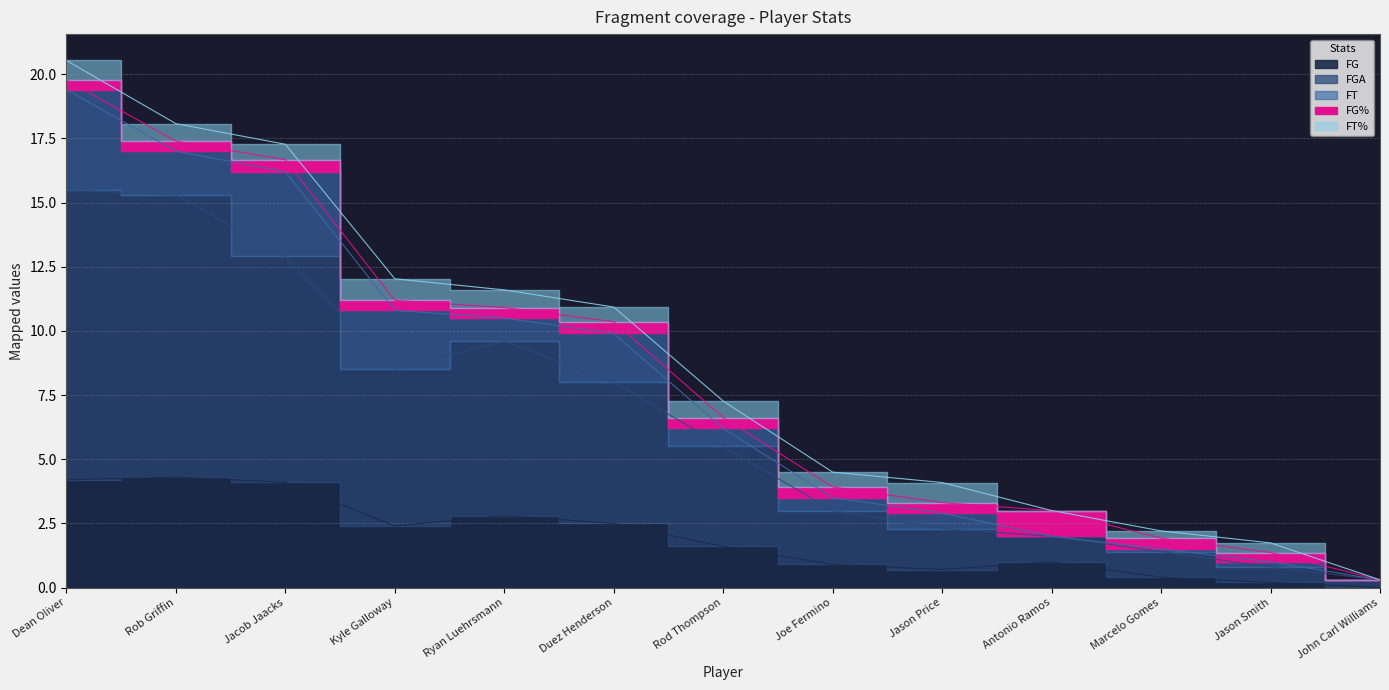

Reading left to right, extract all data points from this chart.

FG: Dean Oliver=4.2	Rob Griffin=4.3	Jacob Jaacks=4.1	Kyle Galloway=2.4	Ryan Luehrsmann=2.8	Duez Henderson=2.5	Rod Thompson=1.6	Joe Fermino=0.9	Jason Price=0.7	Antonio Ramos=1.0	Marcelo Gomes=0.4	Jason Smith=0.2	John Carl Williams=0.0
FGA: Dean Oliver=11.3	Rob Griffin=11.0	Jacob Jaacks=8.8	Kyle Galloway=6.1	Ryan Luehrsmann=6.8	Duez Henderson=5.5	Rod Thompson=3.9	Joe Fermino=2.1	Jason Price=1.6	Antonio Ramos=1.0	Marcelo Gomes=1.0	Jason Smith=0.6	John Carl Williams=0.3
FT: Dean Oliver=3.9	Rob Griffin=1.7	Jacob Jaacks=3.3	Kyle Galloway=2.3	Ryan Luehrsmann=0.9	Duez Henderson=1.9	Rod Thompson=0.7	Joe Fermino=0.5	Jason Price=0.6	Antonio Ramos=0.0	Marcelo Gomes=0.1	Jason Smith=0.2	John Carl Williams=0.0
FG%: Dean Oliver=0.4	Rob Griffin=0.4	Jacob Jaacks=0.5	Kyle Galloway=0.4	Ryan Luehrsmann=0.4	Duez Henderson=0.5	Rod Thompson=0.4	Joe Fermino=0.4	Jason Price=0.4	Antonio Ramos=1.0	Marcelo Gomes=0.4	Jason Smith=0.4	John Carl Williams=0.0
FT%: Dean Oliver=0.8	Rob Griffin=0.7	Jacob Jaacks=0.6	Kyle Galloway=0.8	Ryan Luehrsmann=0.7	Duez Henderson=0.6	Rod Thompson=0.6	Joe Fermino=0.6	Jason Price=0.8	Antonio Ramos=0.0	Marcelo Gomes=0.3	Jason Smith=0.4	John Carl Williams=0.0